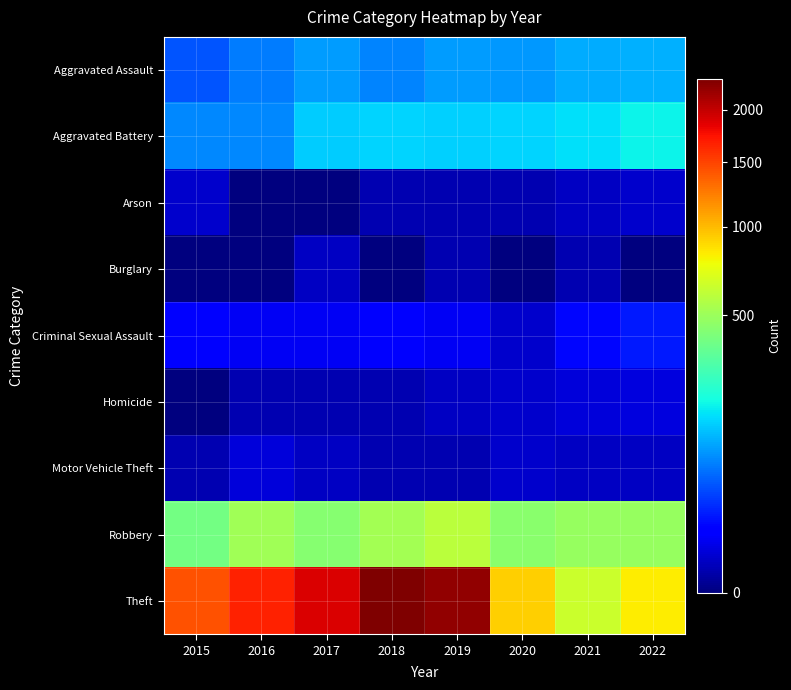

Reading right to left, extract all data points from this chart.

Aggravated Assault: 2022=113	2021=110	2020=94	2019=98	2018=77	2017=95	2016=71	2015=46
Aggravated Battery: 2022=187	2021=163	2020=150	2019=148	2018=152	2017=142	2016=82	2015=82
Arson: 2022=3	2021=2	2020=1	2019=1	2018=1	2017=0	2016=0	2015=3
Burglary: 2022=0	2021=1	2020=0	2019=1	2018=0	2017=2	2016=0	2015=0
Criminal Sexual Assault: 2022=21	2021=14	2020=3	2019=8	2018=11	2017=8	2016=8	2015=12
Homicide: 2022=5	2021=4	2020=3	2019=2	2018=1	2017=1	2016=1	2015=0
Motor Vehicle Theft: 2022=2	2021=2	2020=3	2019=1	2018=1	2017=2	2016=4	2015=1
Robbery: 2022=485	2021=484	2020=450	2019=591	2018=519	2017=446	2016=510	2015=395
Theft: 2022=827	2021=642	2020=930	2019=2230	2018=2341	2017=1896	2016=1676	2015=1429